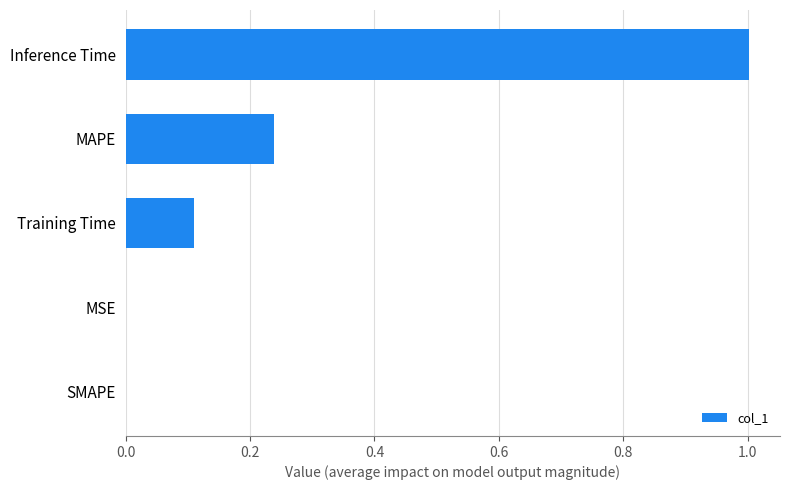

What is the sum of all values?

1.4